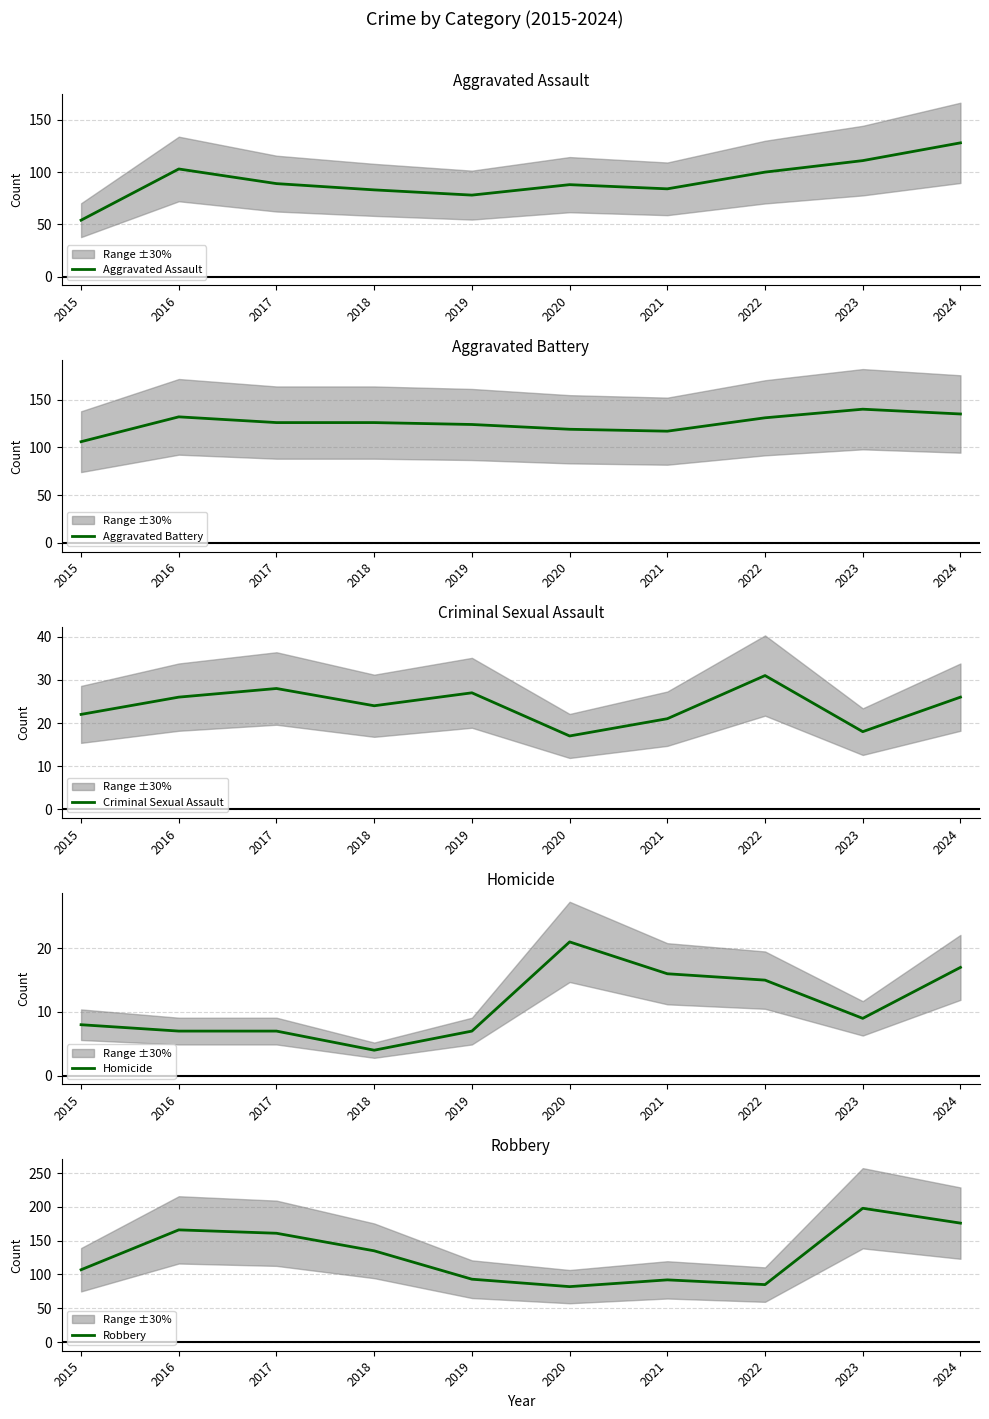

What is the spread (max minus min) of values at 2017?

154